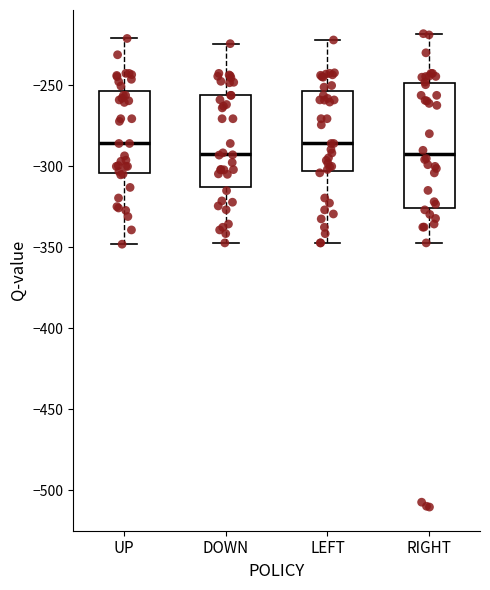

Where does the upper whisker of the box for RIGHT end on the y-axis? The values are not printed on the chart, so give them approximately, as read against the axis.

-220